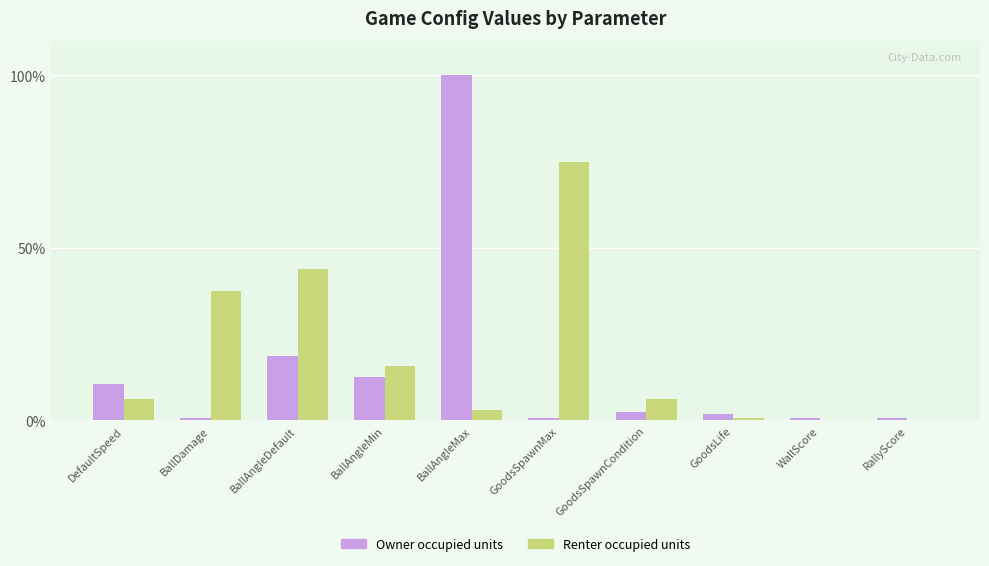

What is the difference between the Owner occupied units values at BallAngleDefault and GoodsLife?

16.9